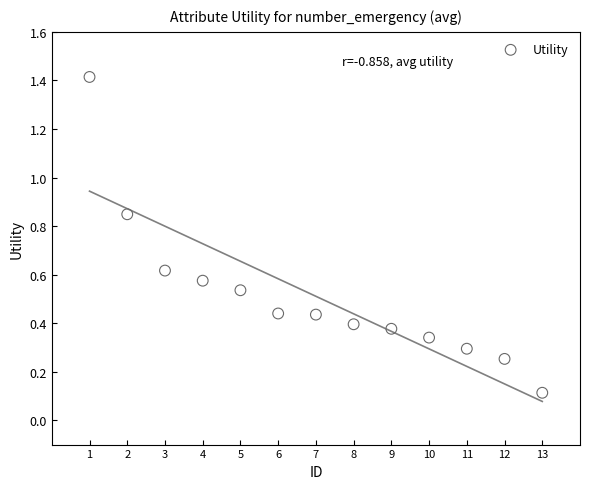

What is the range of Y values (max minus min)?

1.3